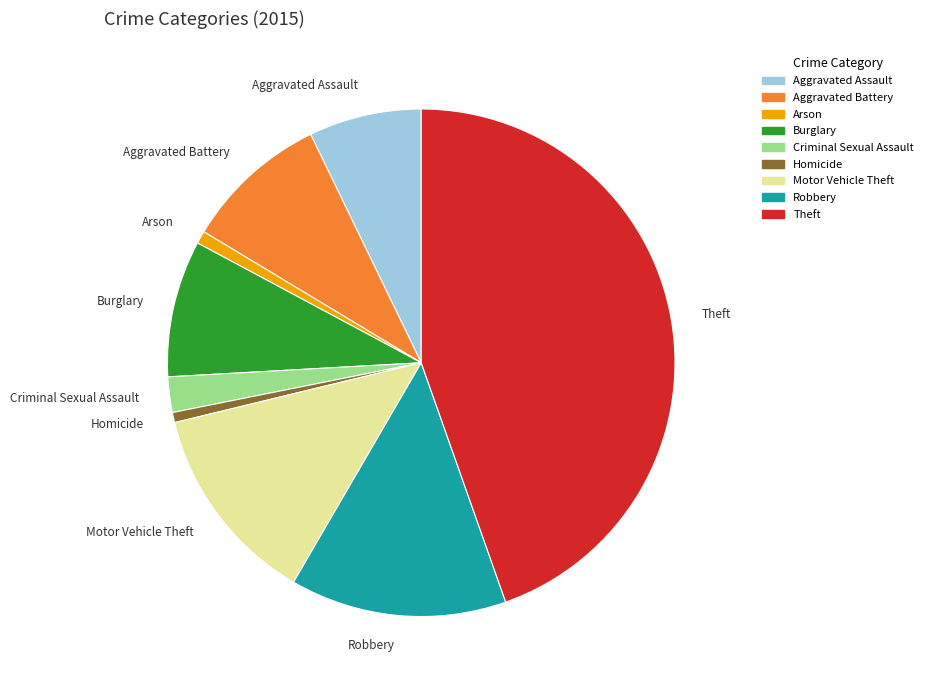

Is the sum of Aggravated Battery and Criminal Sexual Assault greater than half?

No